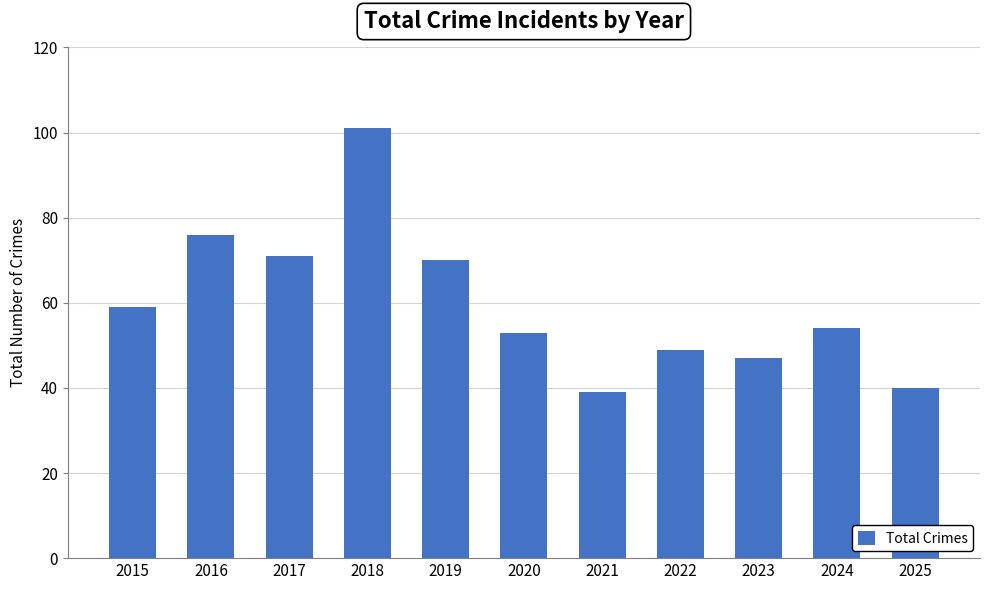

True or false: the data shows 40 at 2025.

True